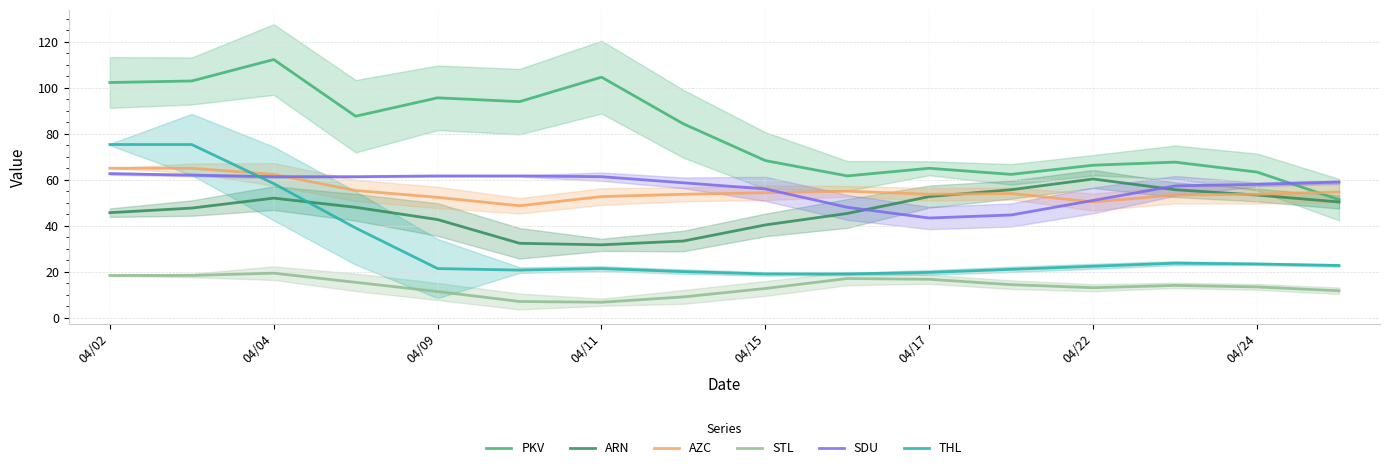

True or false: ARN has a value of 92.9 at 04/22.

False